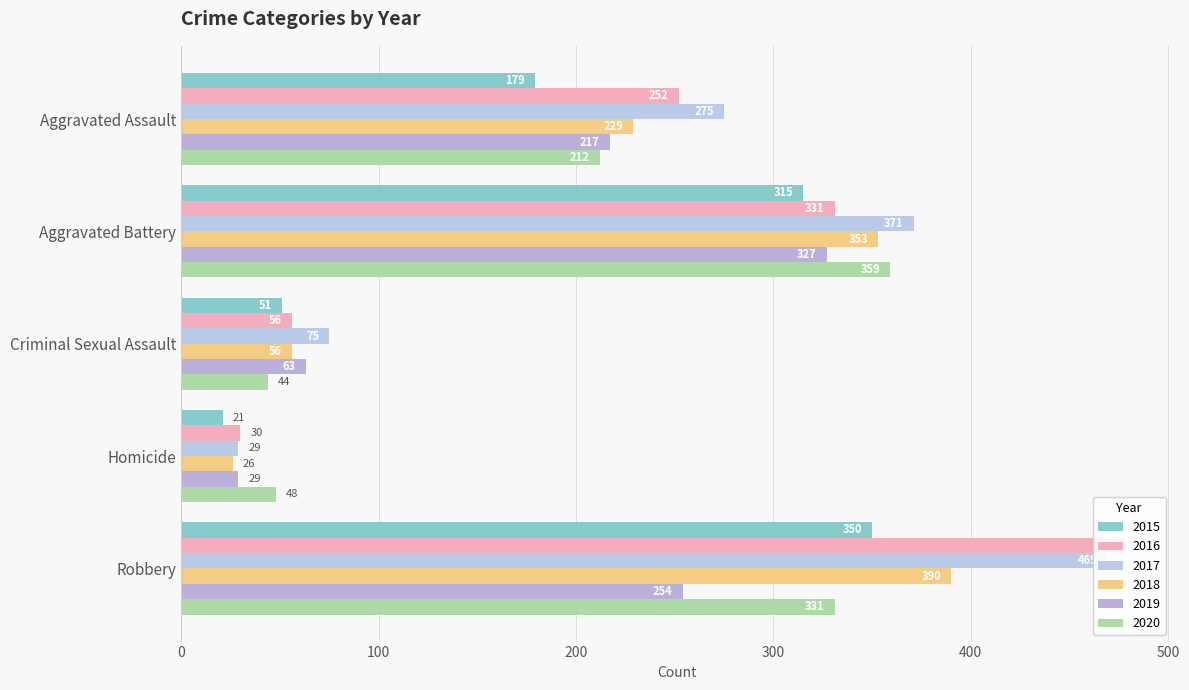

Count the number of data series in this chart.

6